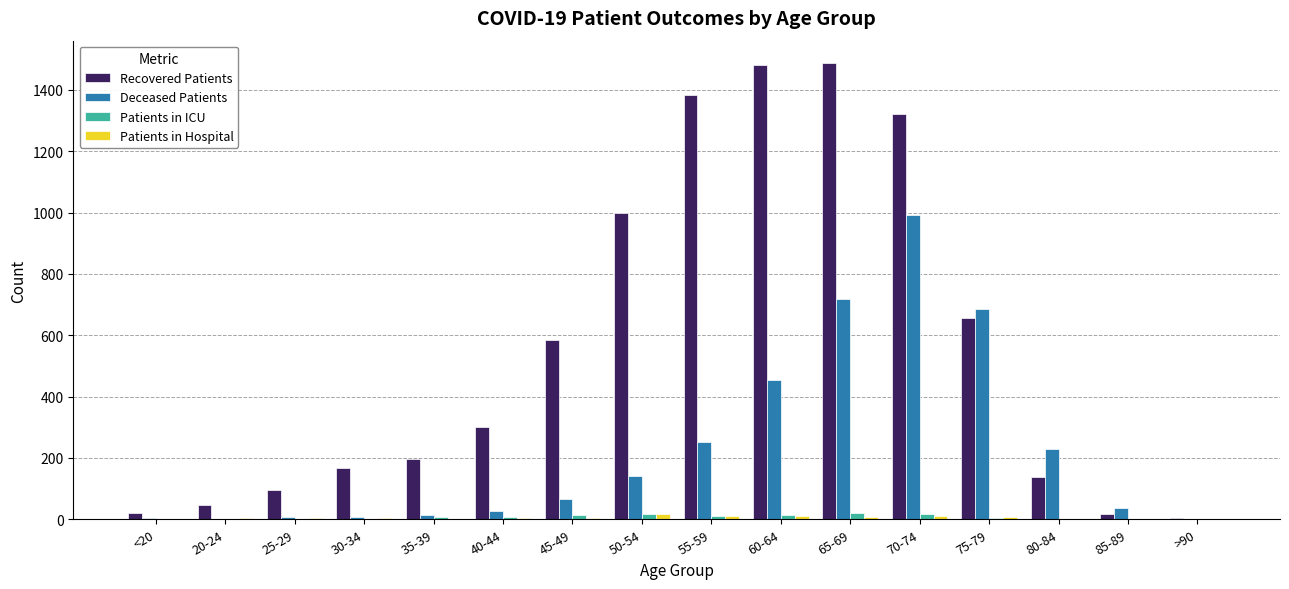

True or false: Patients in ICU has a value of 16 at 70-74.

True